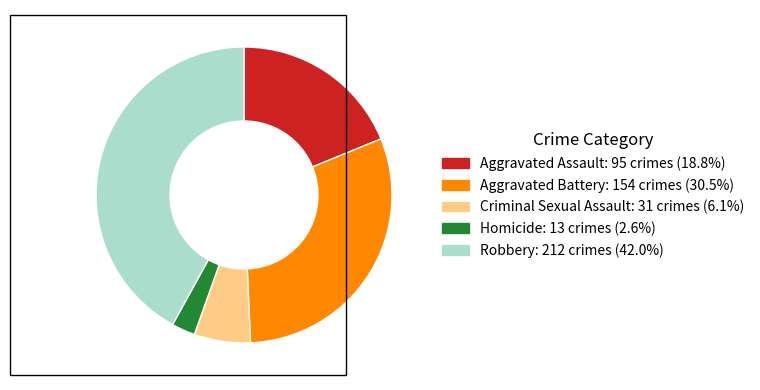

Is it true that Aggravated Assault is 19% of the pie?

True